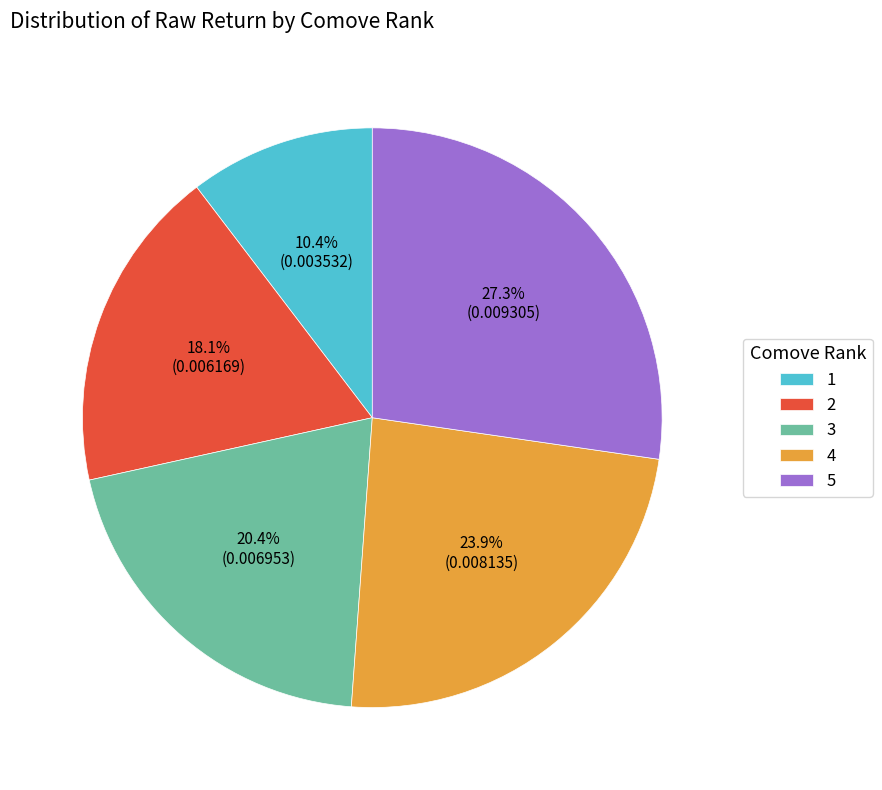

Does 1 represent more than half of the total?

No